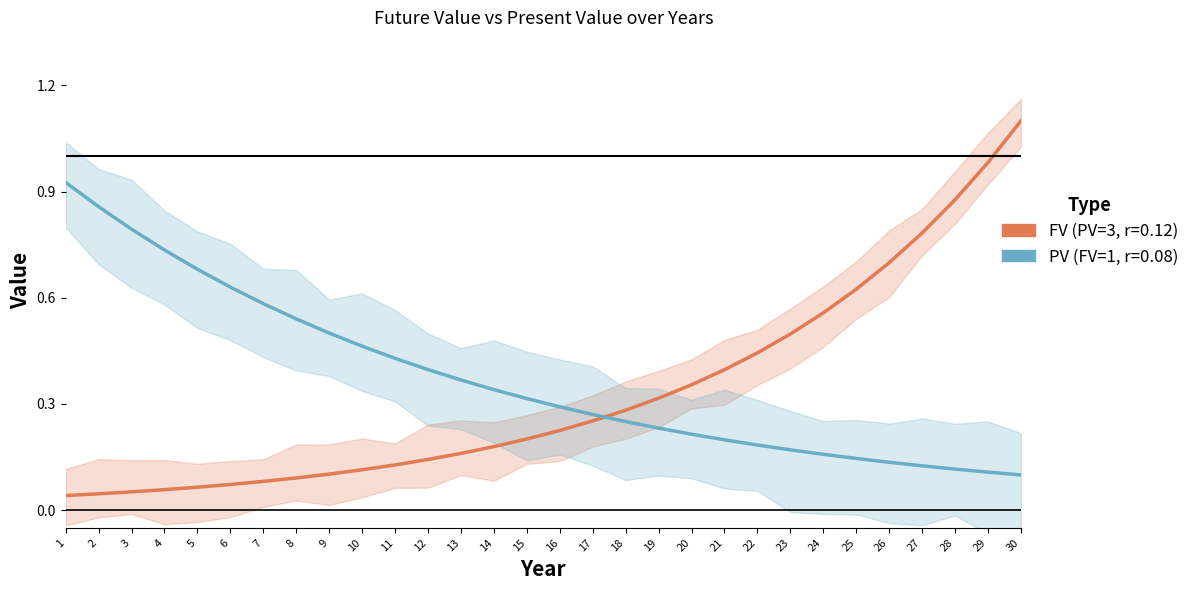

Rank the categories by FV (PV=3, r=0.12) value from highest to lowest.

30, 29, 28, 27, 26, 25, 24, 23, 22, 21, 20, 19, 18, 17, 16, 15, 14, 13, 12, 11, 10, 9, 8, 7, 6, 5, 4, 3, 2, 1